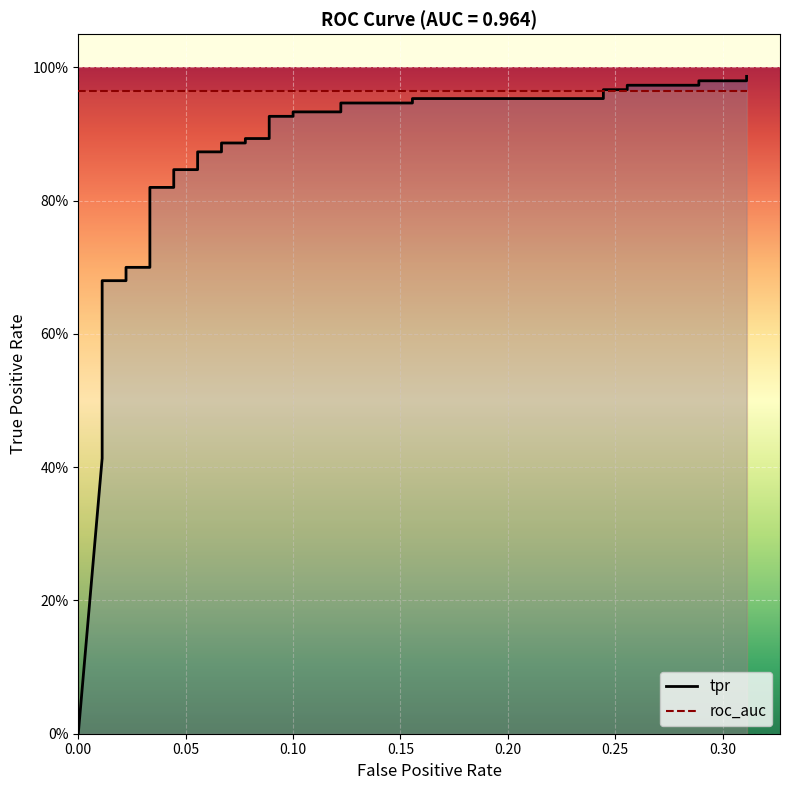

What is the difference between the values at 0.01111111111111111 and 0.01111111111111111?

0.3